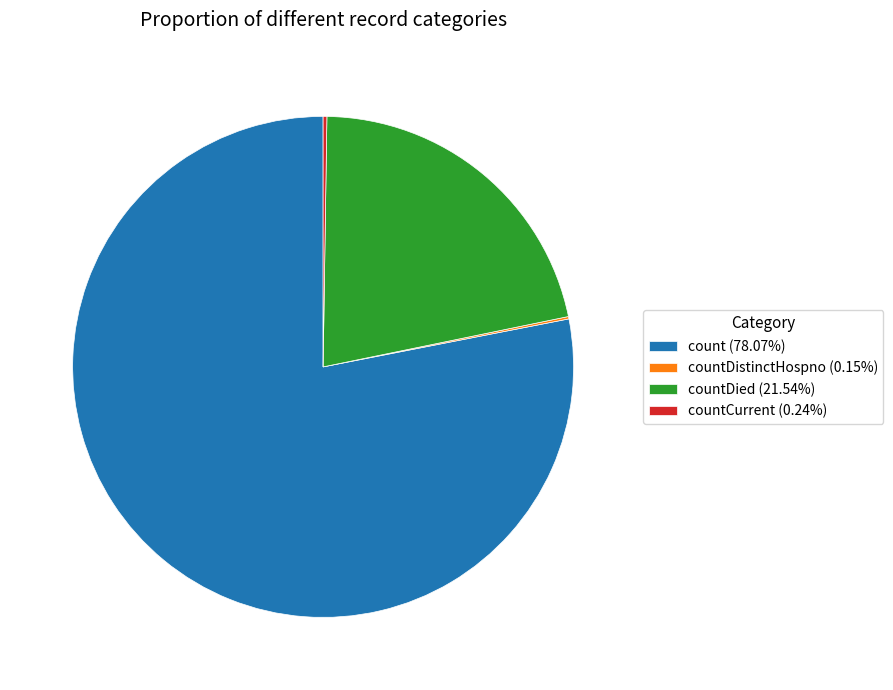

Approximately how many times larger is the value at countDied (21.54%) compared to count (78.07%)?

0.3